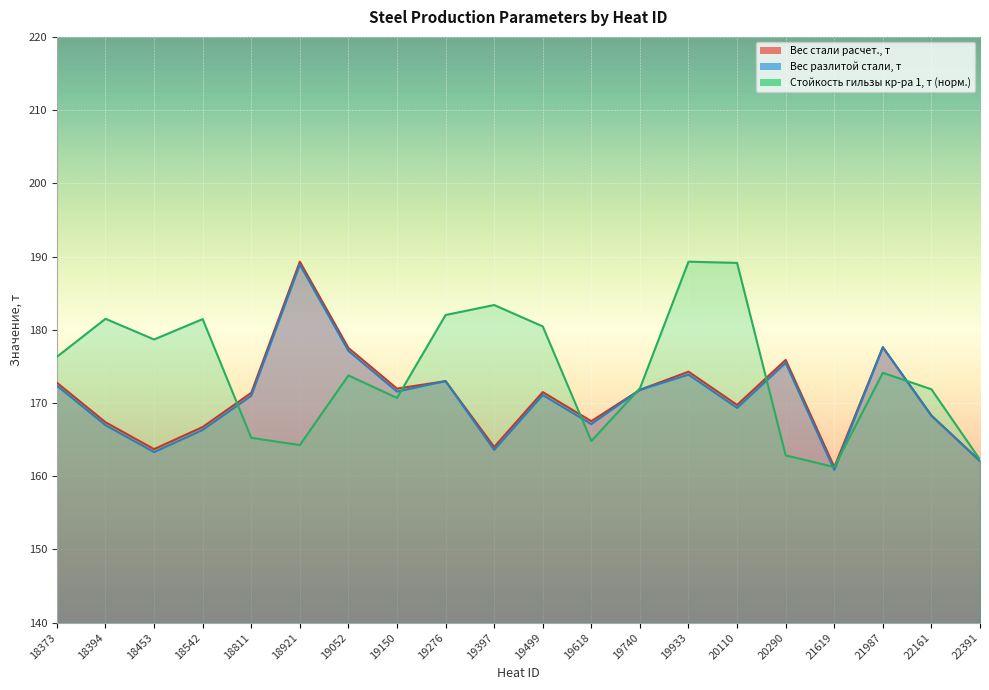

True or false: Вес разлитой стали, т has more than 2 interior local peaks.

True